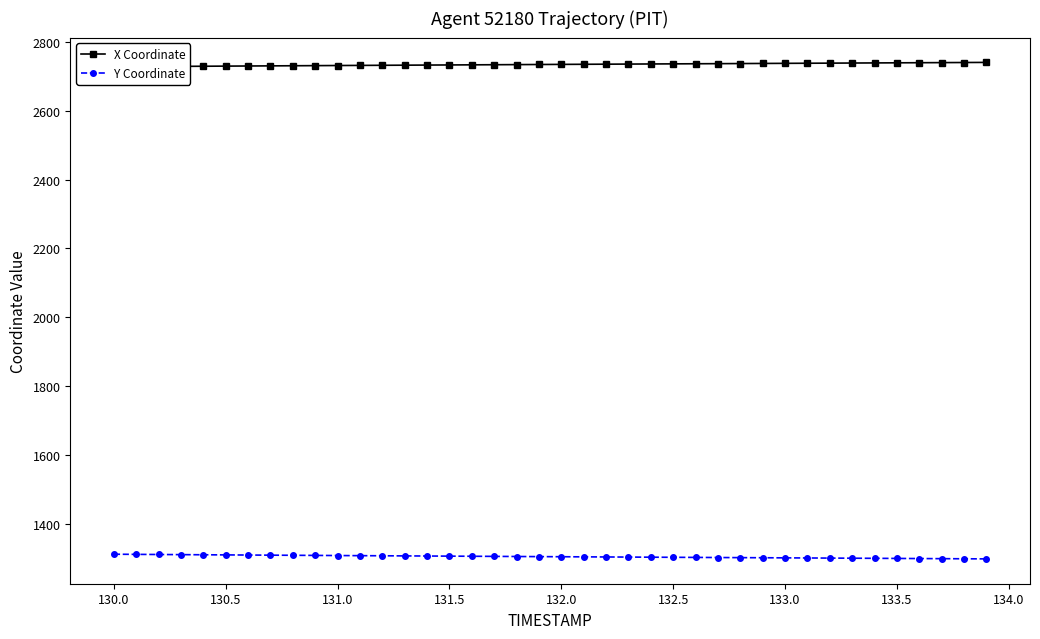

The value of Y Coordinate at 131.5 is 1305.3. True or false?

True